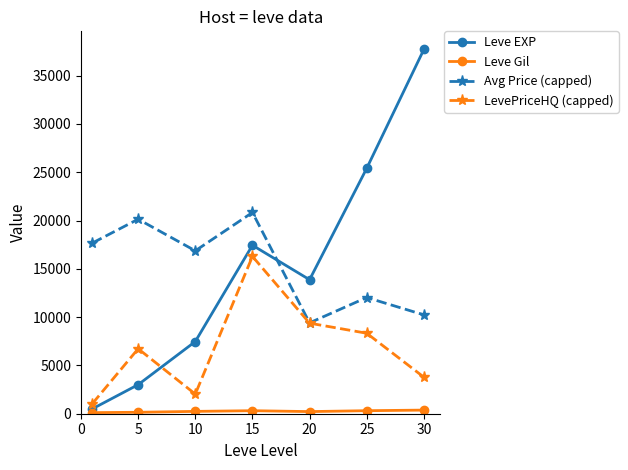

What is the maximum value shown in the chart?

37715.0